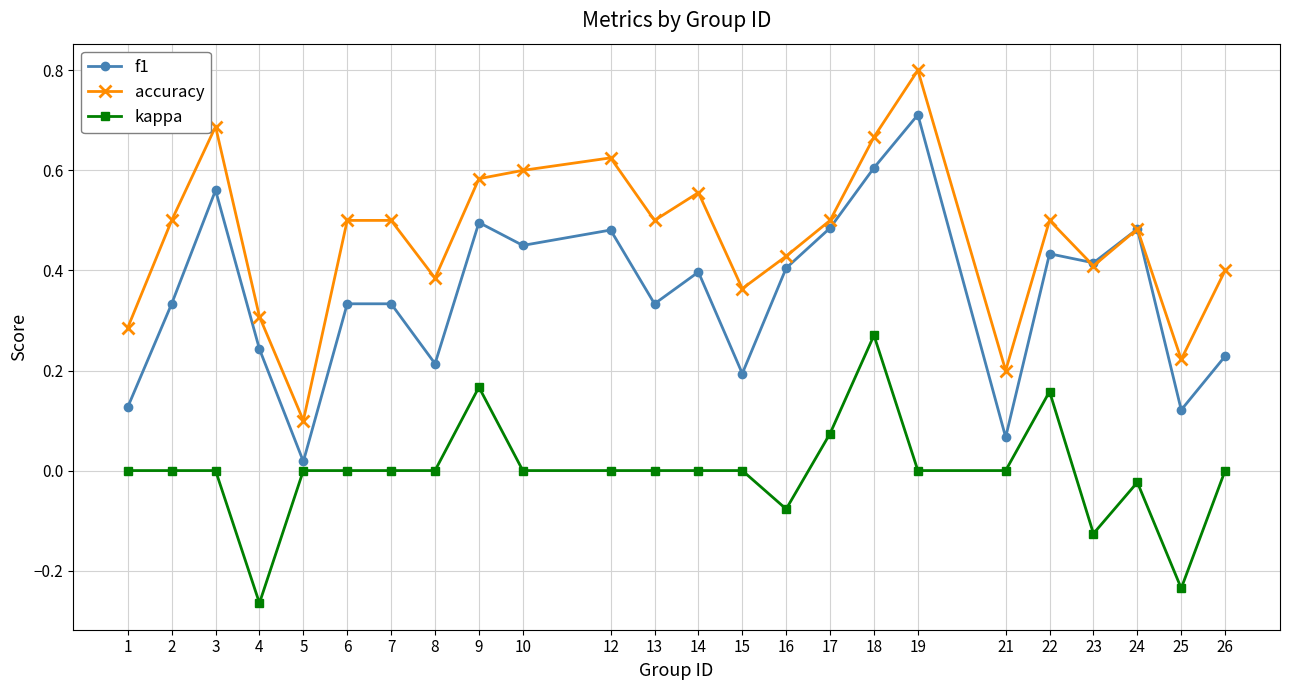

Rank the series by their maximum value, from lowest to highest.

kappa, f1, accuracy